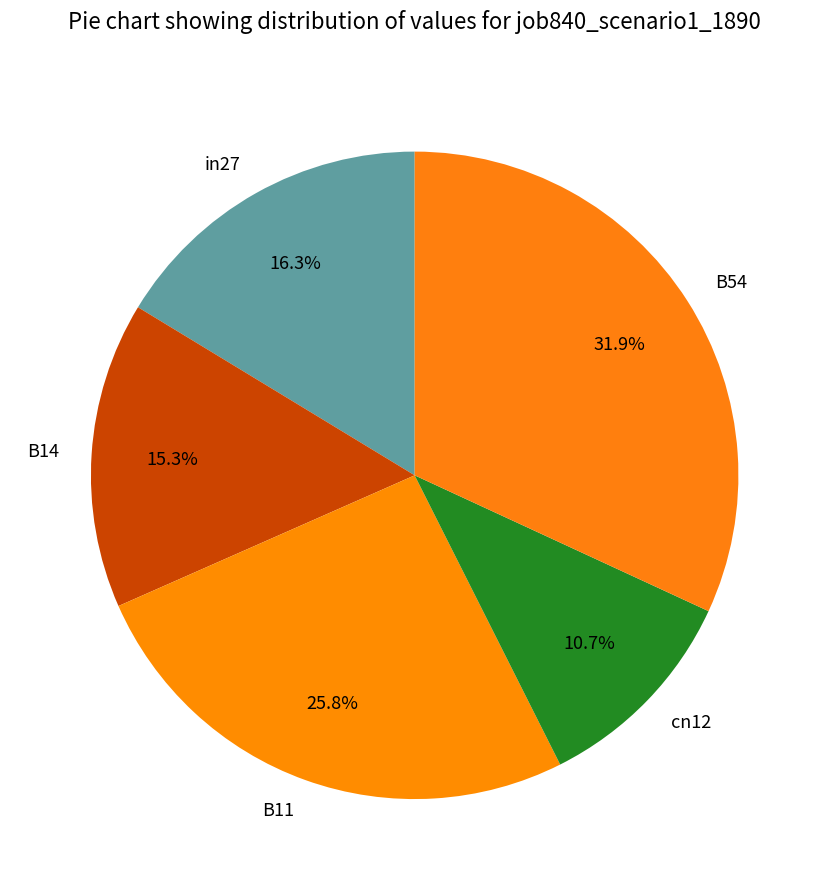

Does any single category account for the majority?

No